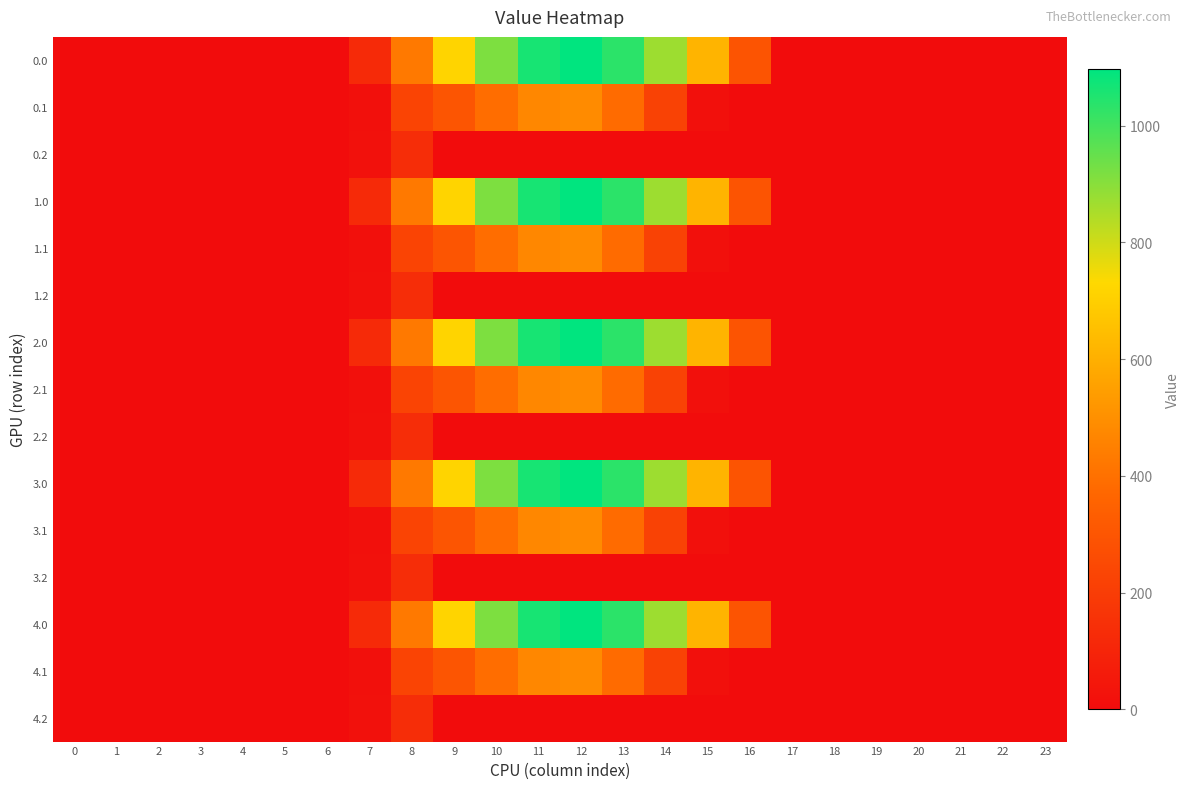

Reading left to right, what are all the values shown in this chart?

0.0: 0=0.0	1=0.0	2=0.0	3=0.0	4=0.0	5=0.0	6=0.0	7=120.6	8=430.3	9=716.9	10=916.2	11=1060.3	12=1096.7	13=1032.9	14=870.6	15=615.9	16=294.5	17=0.0	18=0.0	19=0.0	20=0.0	21=0.0	22=0.0	23=0.0
0.1: 0=0.0	1=0.0	2=0.0	3=0.0	4=0.0	5=0.0	6=0.0	7=17.7	8=227.5	9=295.9	10=388.1	11=471.7	12=485.4	13=382.7	14=219.2	15=17.3	16=0.0	17=0.0	18=0.0	19=0.0	20=0.0	21=0.0	22=0.0	23=0.0
0.2: 0=0.0	1=0.0	2=0.0	3=0.0	4=0.0	5=0.0	6=0.0	7=22.3	8=134.2	9=0.0	10=0.0	11=0.0	12=0.0	13=0.0	14=0.0	15=0.0	16=0.0	17=0.0	18=0.0	19=0.0	20=0.0	21=0.0	22=0.0	23=0.0
1.0: 0=0.0	1=0.0	2=0.0	3=0.0	4=0.0	5=0.0	6=0.0	7=120.6	8=430.3	9=716.9	10=916.2	11=1060.3	12=1096.7	13=1032.9	14=870.6	15=615.9	16=294.5	17=0.0	18=0.0	19=0.0	20=0.0	21=0.0	22=0.0	23=0.0
1.1: 0=0.0	1=0.0	2=0.0	3=0.0	4=0.0	5=0.0	6=0.0	7=17.7	8=227.5	9=295.9	10=388.1	11=471.7	12=485.4	13=382.7	14=219.2	15=17.3	16=0.0	17=0.0	18=0.0	19=0.0	20=0.0	21=0.0	22=0.0	23=0.0
1.2: 0=0.0	1=0.0	2=0.0	3=0.0	4=0.0	5=0.0	6=0.0	7=22.3	8=134.2	9=0.0	10=0.0	11=0.0	12=0.0	13=0.0	14=0.0	15=0.0	16=0.0	17=0.0	18=0.0	19=0.0	20=0.0	21=0.0	22=0.0	23=0.0
2.0: 0=0.0	1=0.0	2=0.0	3=0.0	4=0.0	5=0.0	6=0.0	7=120.6	8=430.3	9=716.9	10=916.2	11=1060.3	12=1096.7	13=1032.9	14=870.6	15=615.9	16=294.5	17=0.0	18=0.0	19=0.0	20=0.0	21=0.0	22=0.0	23=0.0
2.1: 0=0.0	1=0.0	2=0.0	3=0.0	4=0.0	5=0.0	6=0.0	7=17.7	8=227.5	9=295.9	10=388.1	11=471.7	12=485.4	13=382.7	14=219.2	15=17.3	16=0.0	17=0.0	18=0.0	19=0.0	20=0.0	21=0.0	22=0.0	23=0.0
2.2: 0=0.0	1=0.0	2=0.0	3=0.0	4=0.0	5=0.0	6=0.0	7=22.3	8=134.2	9=0.0	10=0.0	11=0.0	12=0.0	13=0.0	14=0.0	15=0.0	16=0.0	17=0.0	18=0.0	19=0.0	20=0.0	21=0.0	22=0.0	23=0.0
3.0: 0=0.0	1=0.0	2=0.0	3=0.0	4=0.0	5=0.0	6=0.0	7=120.6	8=430.3	9=716.9	10=916.2	11=1060.3	12=1096.7	13=1032.9	14=870.6	15=615.9	16=294.5	17=0.0	18=0.0	19=0.0	20=0.0	21=0.0	22=0.0	23=0.0
3.1: 0=0.0	1=0.0	2=0.0	3=0.0	4=0.0	5=0.0	6=0.0	7=17.7	8=227.5	9=295.9	10=388.1	11=471.7	12=485.4	13=382.7	14=219.2	15=17.3	16=0.0	17=0.0	18=0.0	19=0.0	20=0.0	21=0.0	22=0.0	23=0.0
3.2: 0=0.0	1=0.0	2=0.0	3=0.0	4=0.0	5=0.0	6=0.0	7=22.3	8=134.2	9=0.0	10=0.0	11=0.0	12=0.0	13=0.0	14=0.0	15=0.0	16=0.0	17=0.0	18=0.0	19=0.0	20=0.0	21=0.0	22=0.0	23=0.0
4.0: 0=0.0	1=0.0	2=0.0	3=0.0	4=0.0	5=0.0	6=0.0	7=120.6	8=430.3	9=716.9	10=916.2	11=1060.3	12=1096.7	13=1032.9	14=870.6	15=615.9	16=294.5	17=0.0	18=0.0	19=0.0	20=0.0	21=0.0	22=0.0	23=0.0
4.1: 0=0.0	1=0.0	2=0.0	3=0.0	4=0.0	5=0.0	6=0.0	7=17.7	8=227.5	9=295.9	10=388.1	11=471.7	12=485.4	13=382.7	14=219.2	15=17.3	16=0.0	17=0.0	18=0.0	19=0.0	20=0.0	21=0.0	22=0.0	23=0.0
4.2: 0=0.0	1=0.0	2=0.0	3=0.0	4=0.0	5=0.0	6=0.0	7=22.3	8=134.2	9=0.0	10=0.0	11=0.0	12=0.0	13=0.0	14=0.0	15=0.0	16=0.0	17=0.0	18=0.0	19=0.0	20=0.0	21=0.0	22=0.0	23=0.0